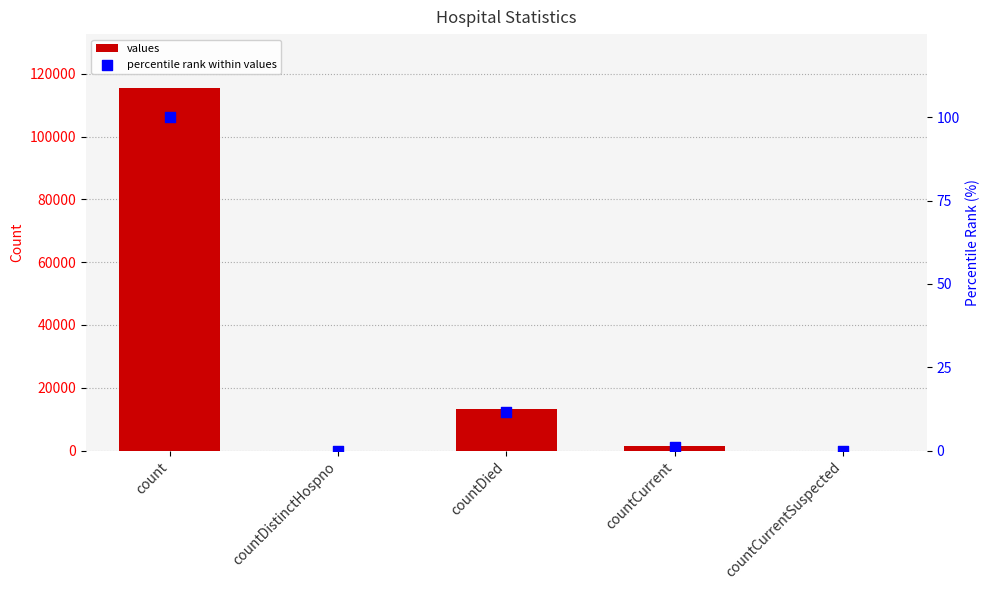

Which series has the largest total across all categories?

values